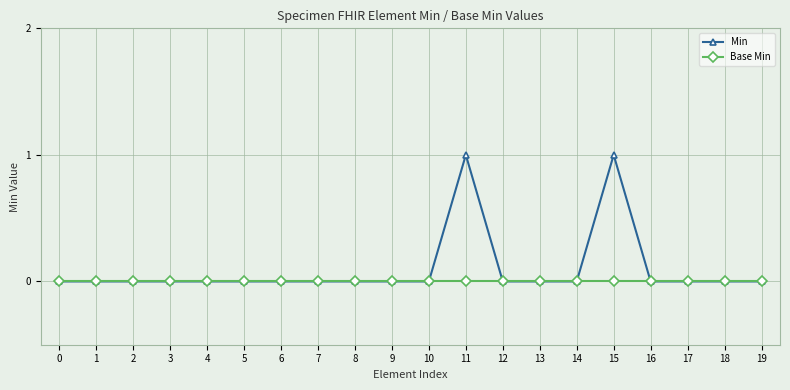

Which series has the largest range (max minus min)?

Min